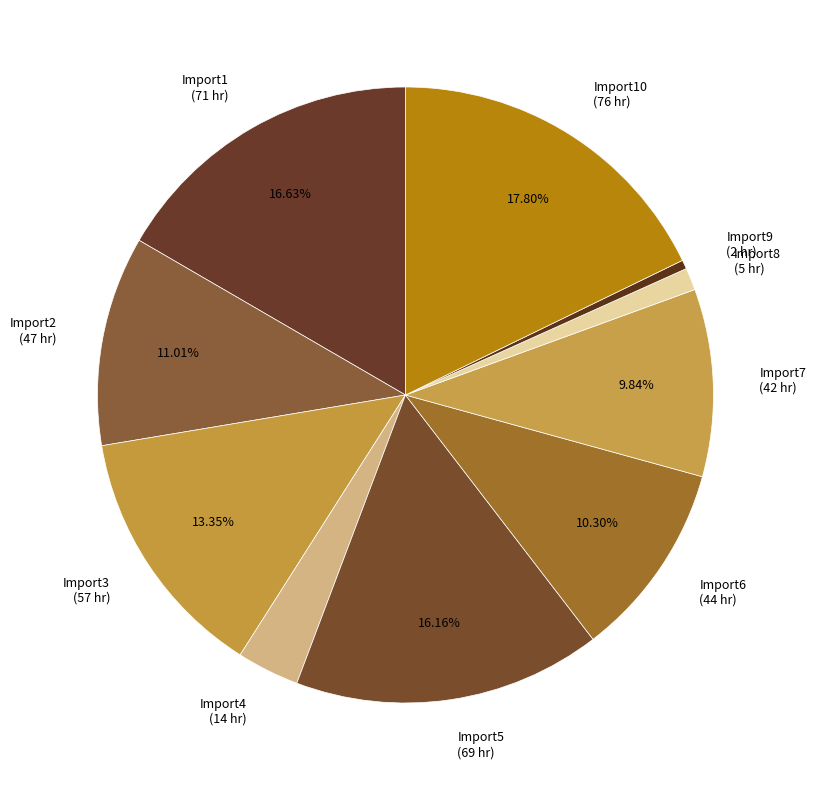

Which slice is the smallest?

Import9 (2 hr)